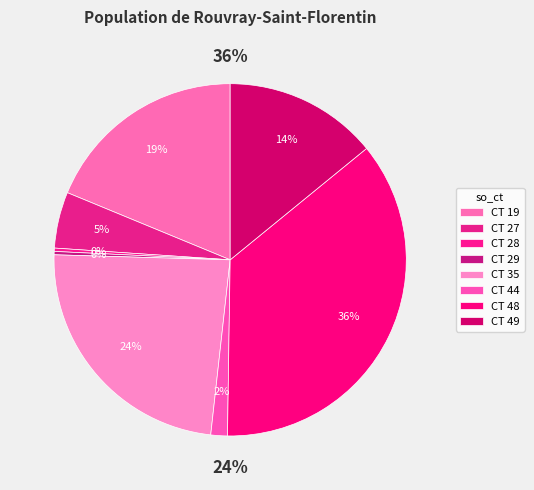

How many segments does this pie chart have?

8